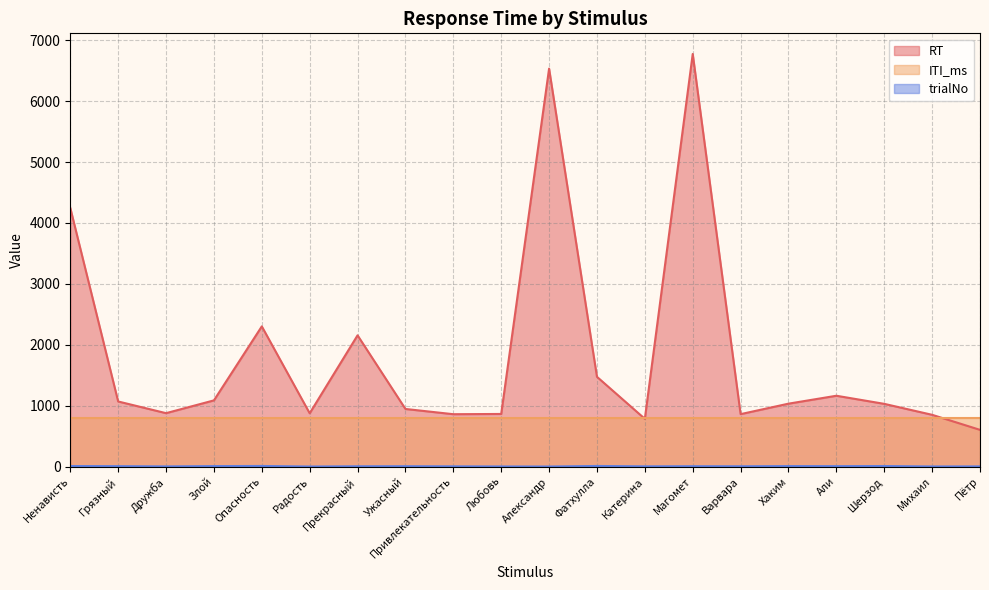

Is the value of RT at Пётр greater than the value of ITI_ms at Магомет?

No